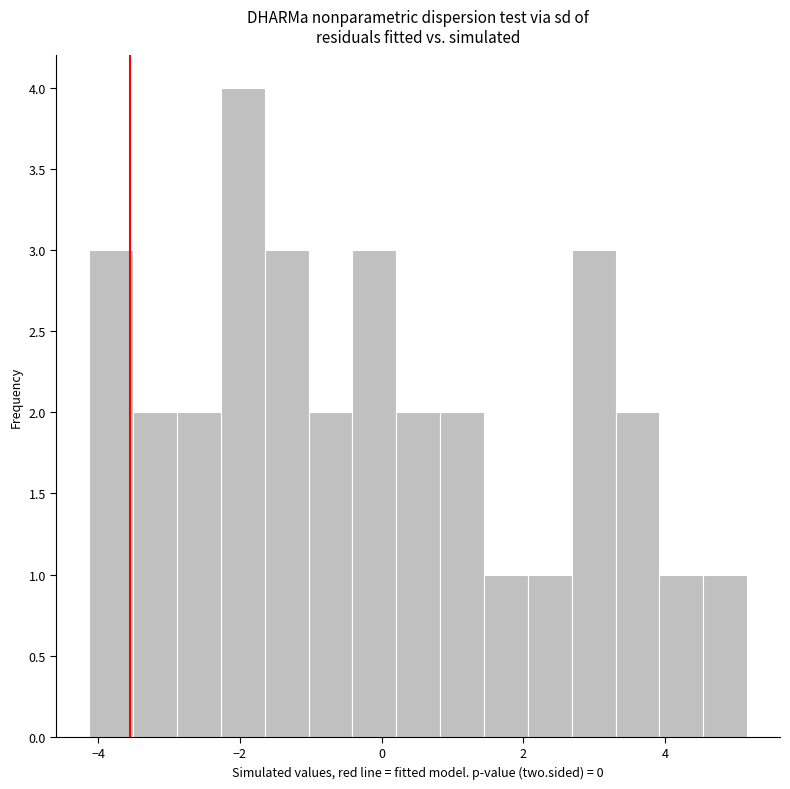

Read against the x-axis, roughly where is the centre of the tallest bar?

-2.0